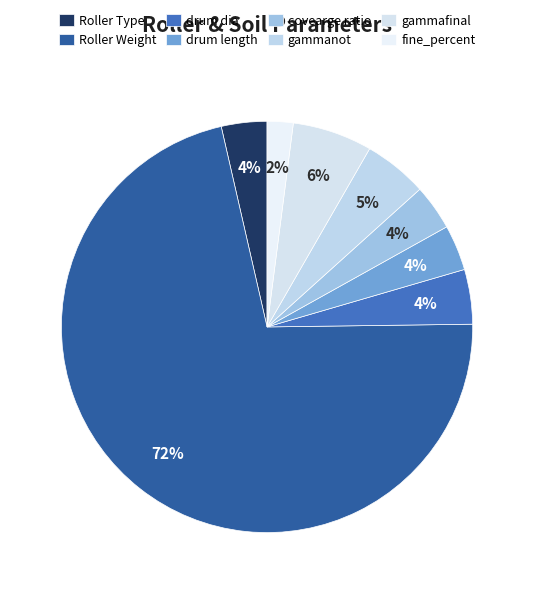

Which category has the smallest portion of the pie?

fine_percent